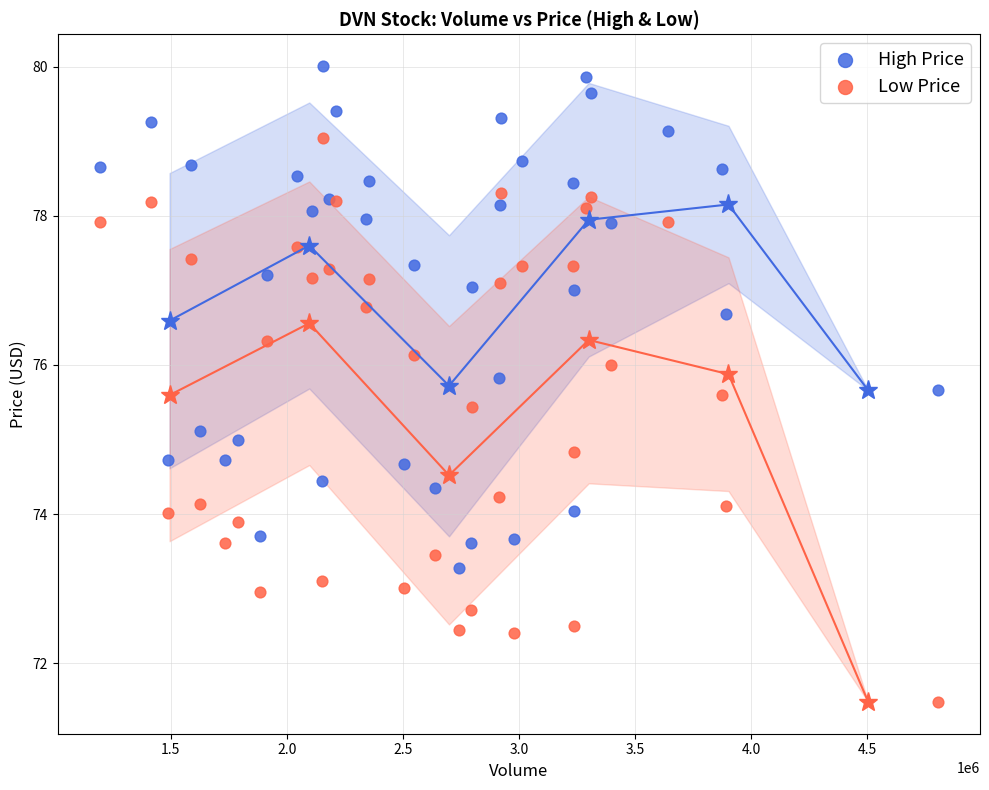

Which series reaches the minimum Y coordinate?

Low Price